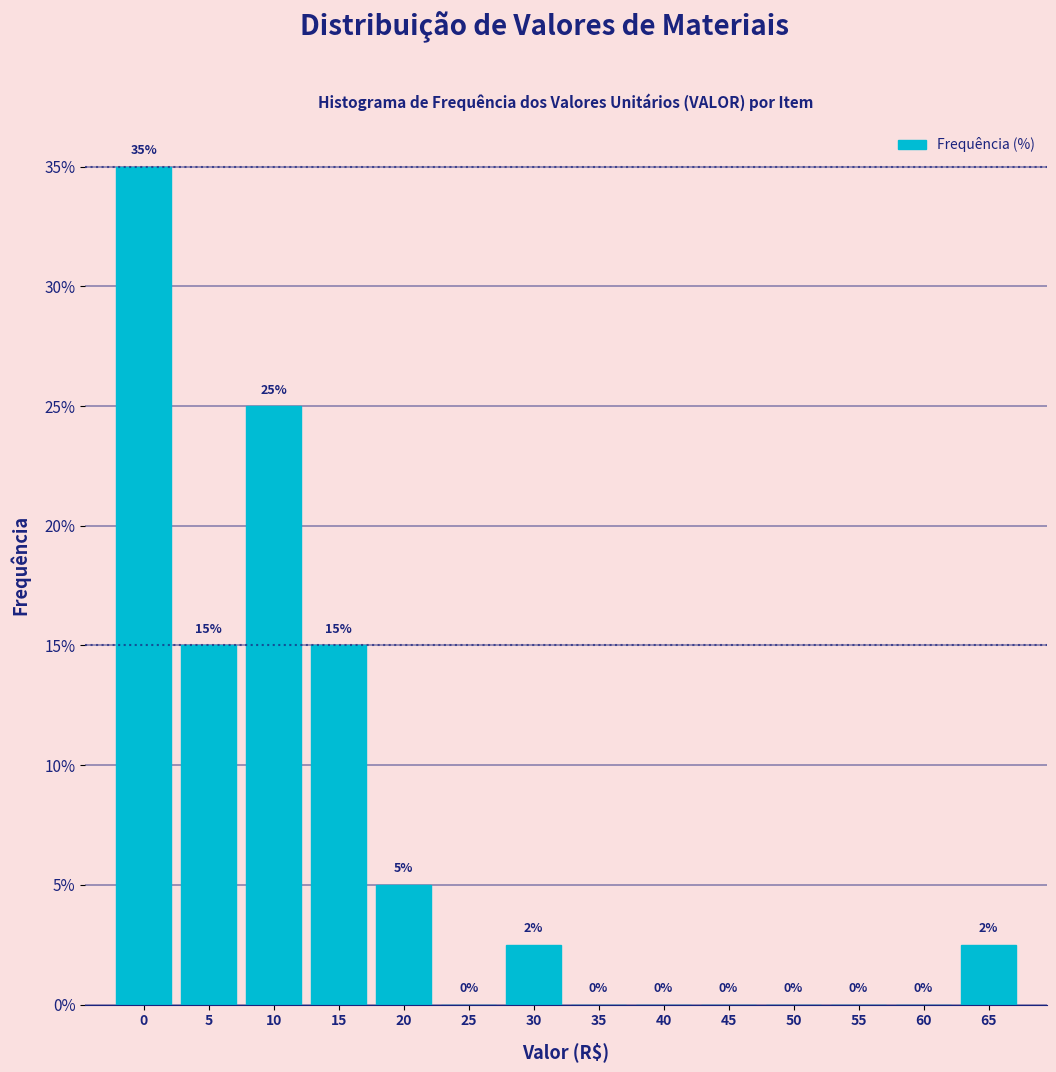

Between 15 and 40, which is larger?

15